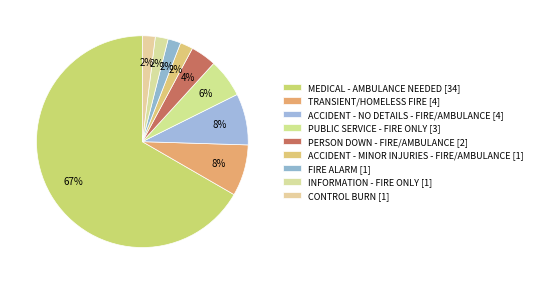

Combined, do MEDICAL - AMBULANCE NEEDED and INFORMATION - FIRE ONLY account for over 50%?

Yes